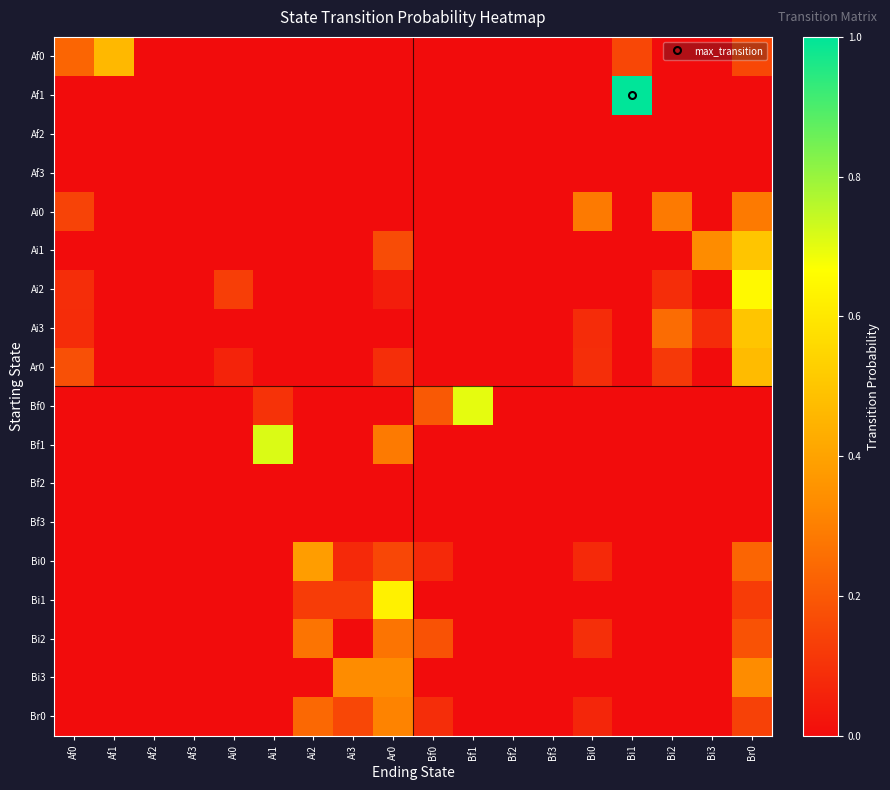

Which series changed the most between Af2 and Bi2?

Ai0